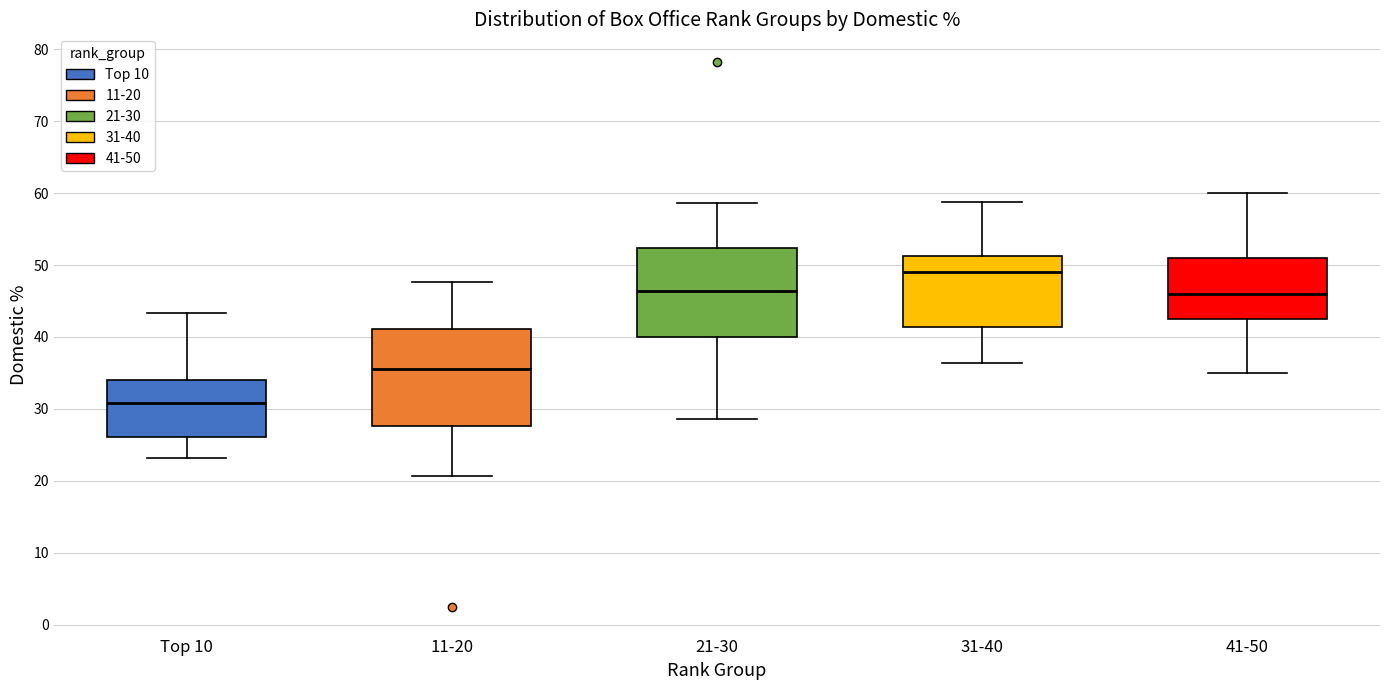

Which box is the tallest, from its lower edge to its upper edge?

11-20